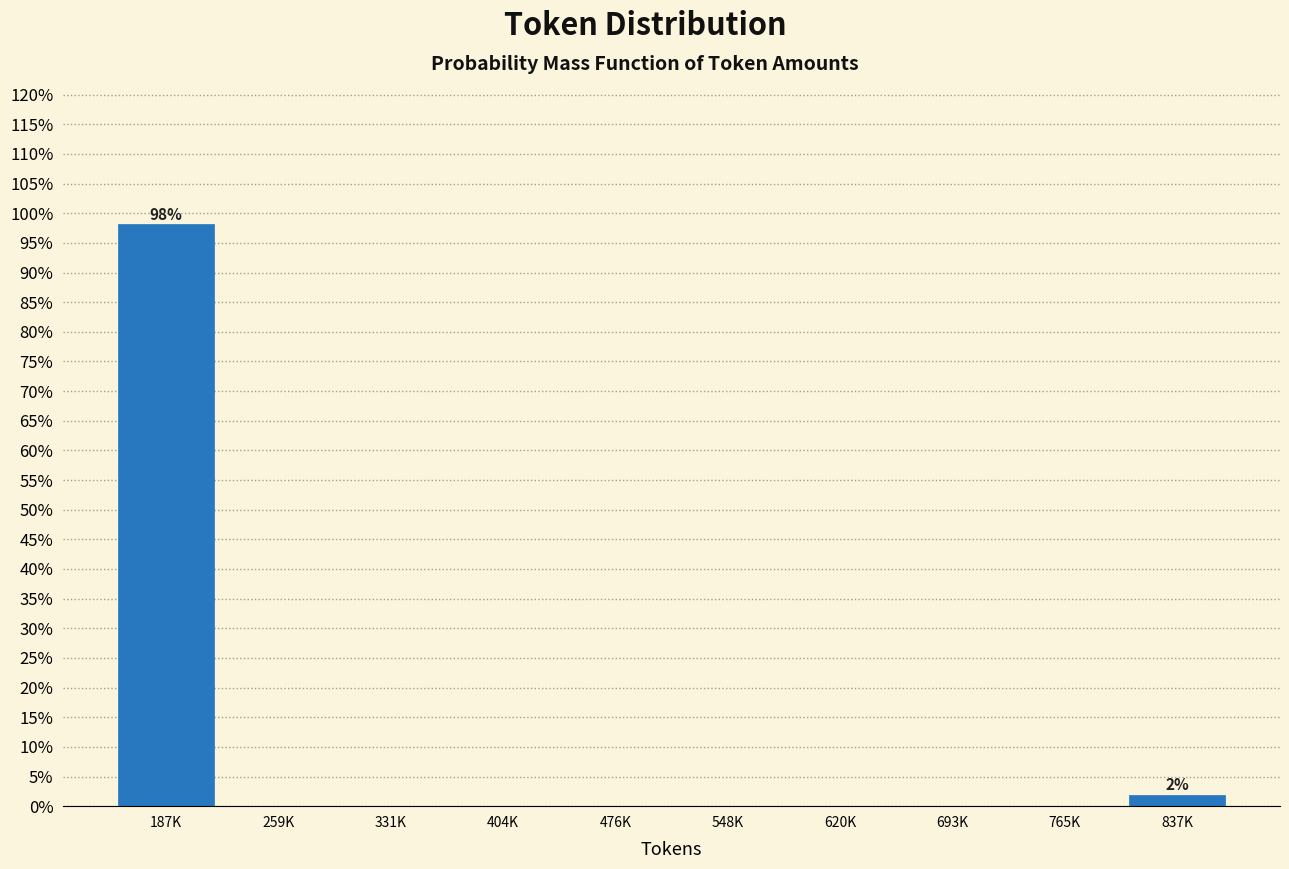

Reading left to right, list all the values displayed in this chart.

187K=98.1	259K=0.0	331K=0.0	404K=0.0	476K=0.0	548K=0.0	620K=0.0	693K=0.0	765K=0.0	837K=1.9